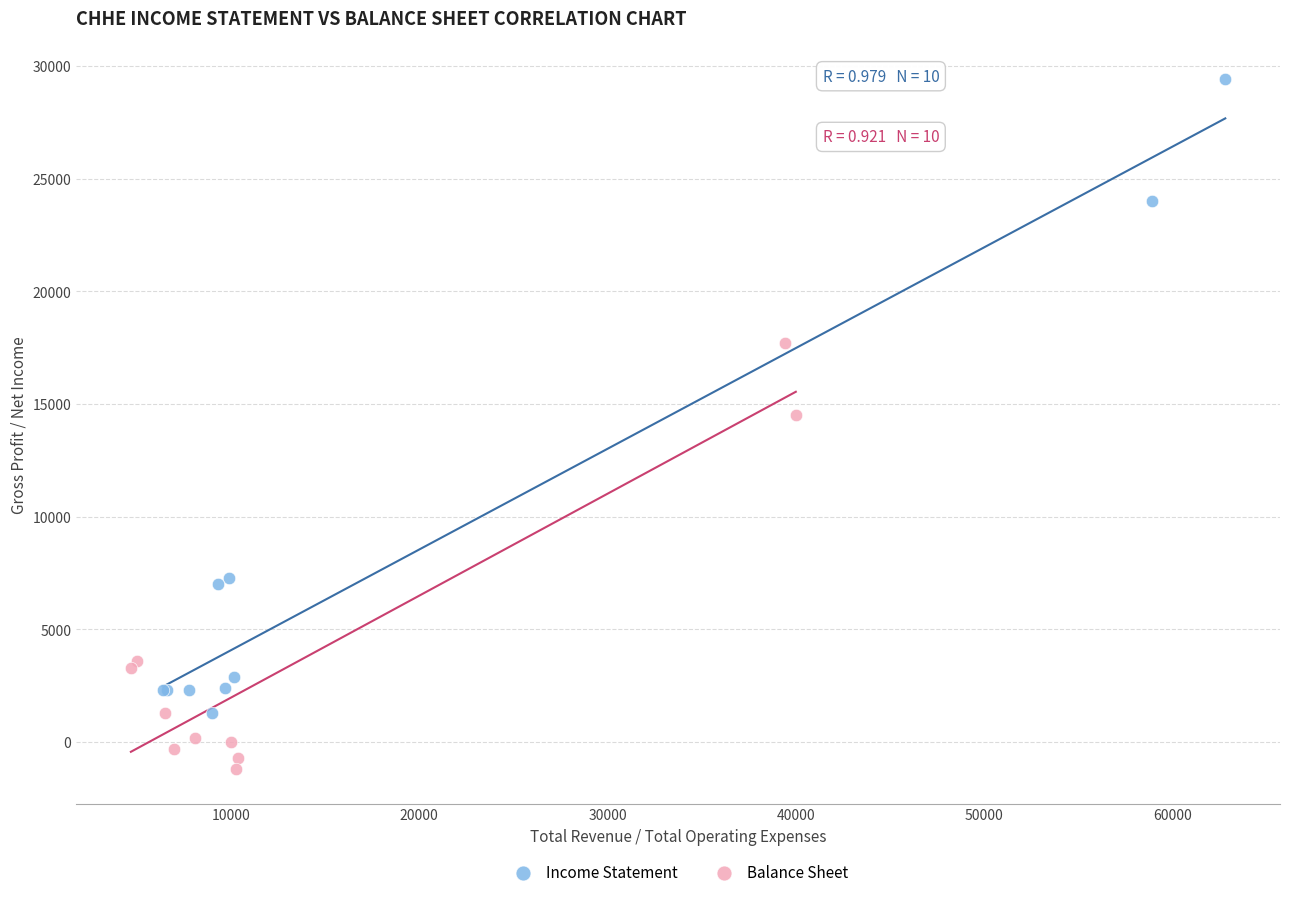

Which series has the largest Y range (max minus min)?

Income Statement